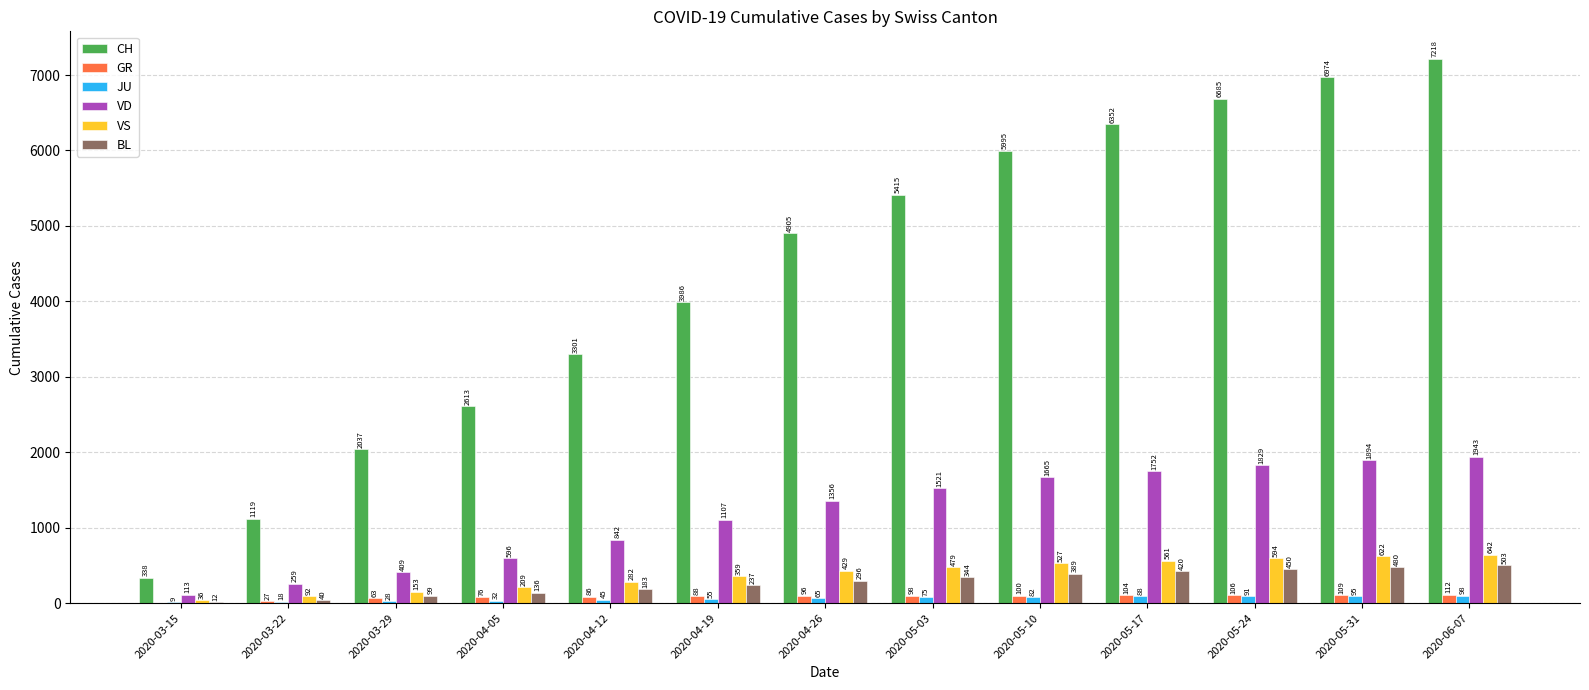

Is the value of CH at 2020-03-29 greater than the value of VD at 2020-05-24?

Yes